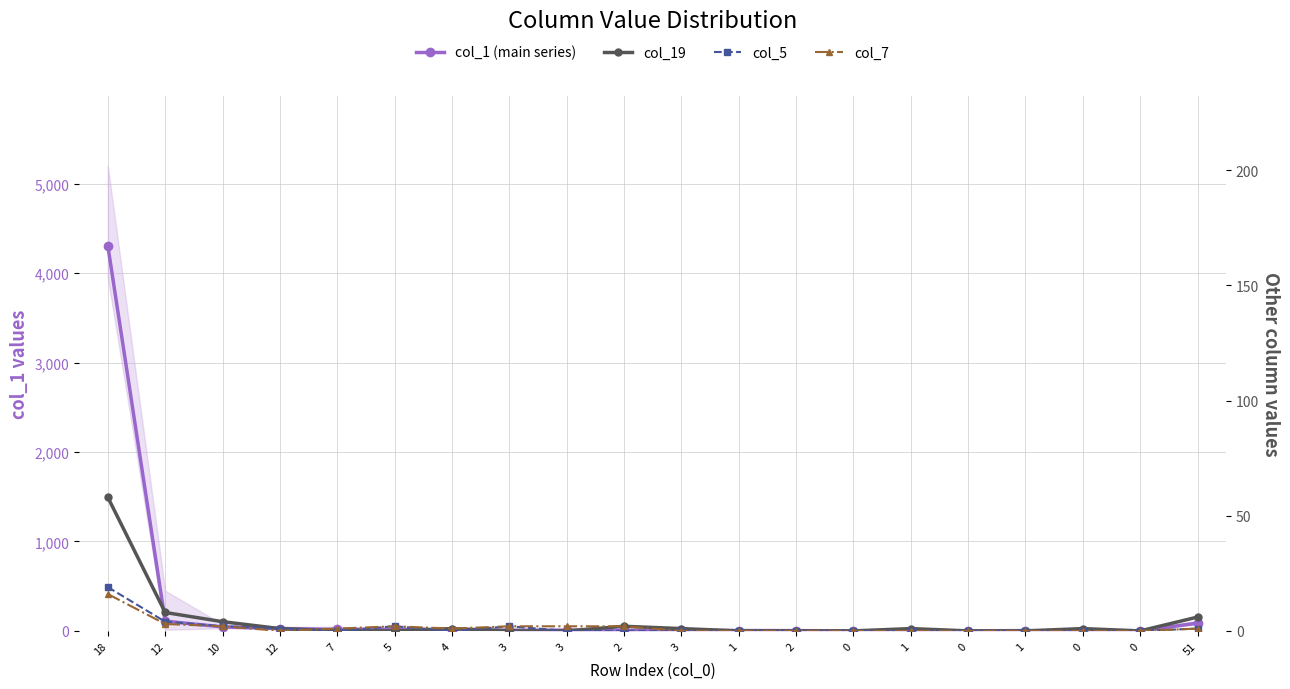

How many values in the col_5 series exceed 0?

7